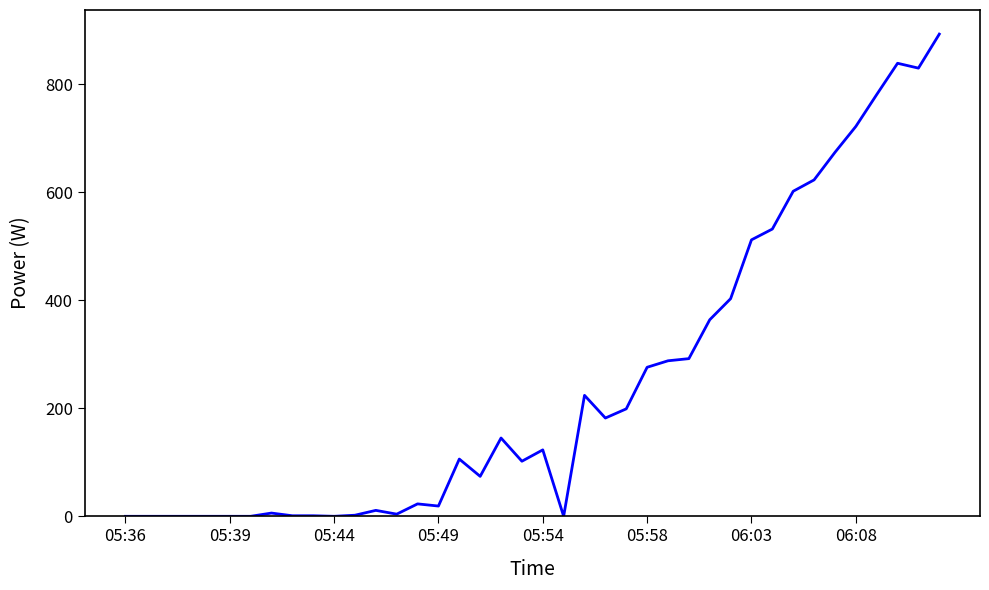

What is the maximum value shown in the chart?

893